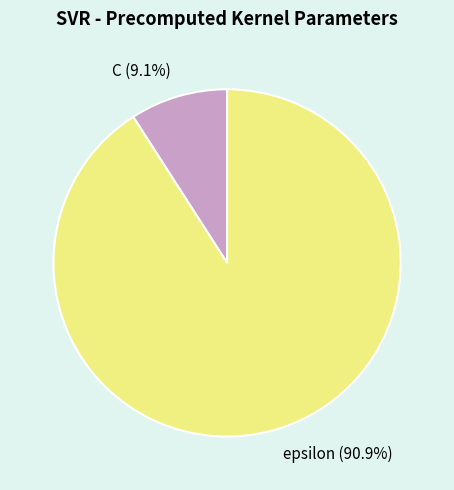

Does any single category account for the majority?

Yes